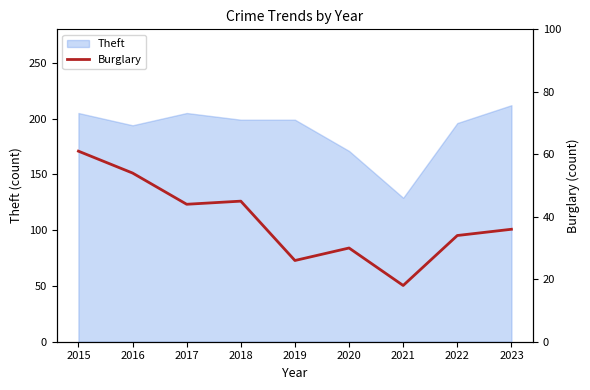

List the labels in order of value, smallest first.

2021, 2019, 2020, 2022, 2023, 2017, 2018, 2016, 2015